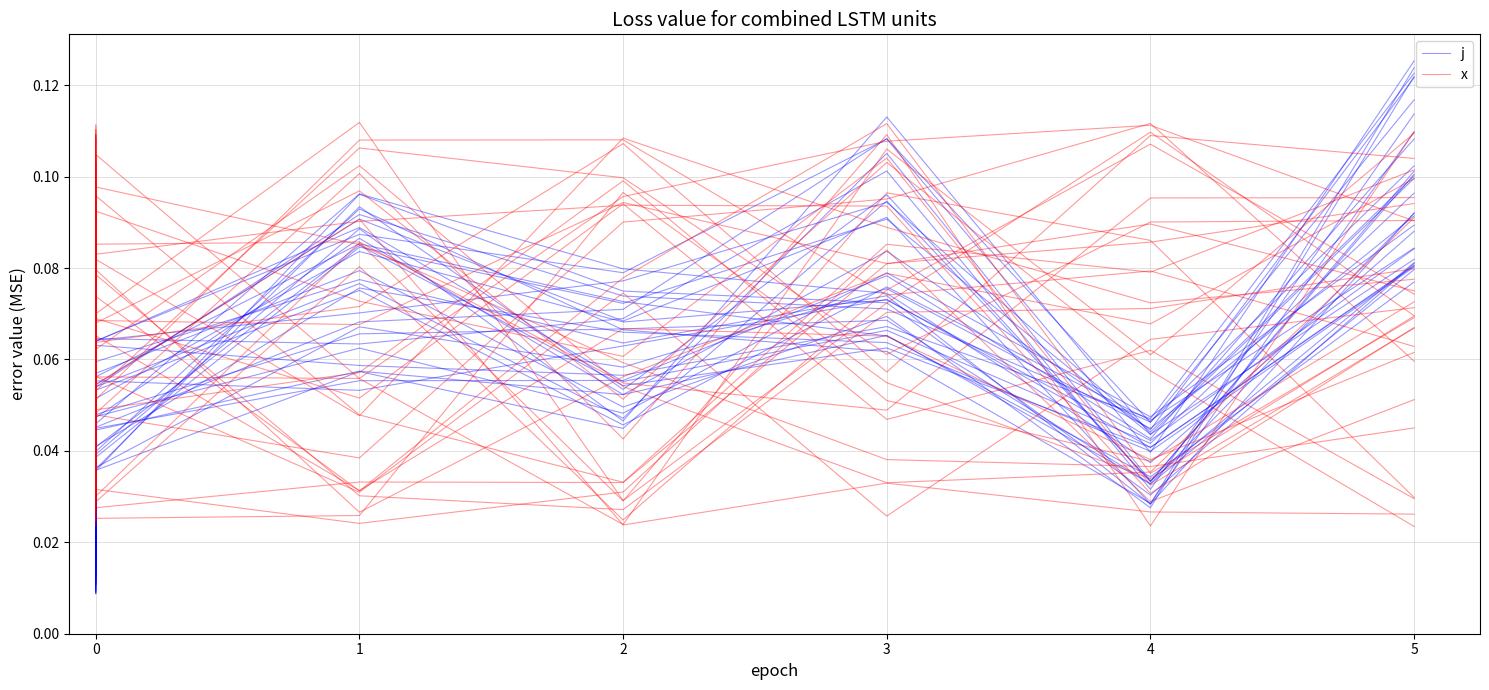

Does the chart display data point markers on the line(s)?

No